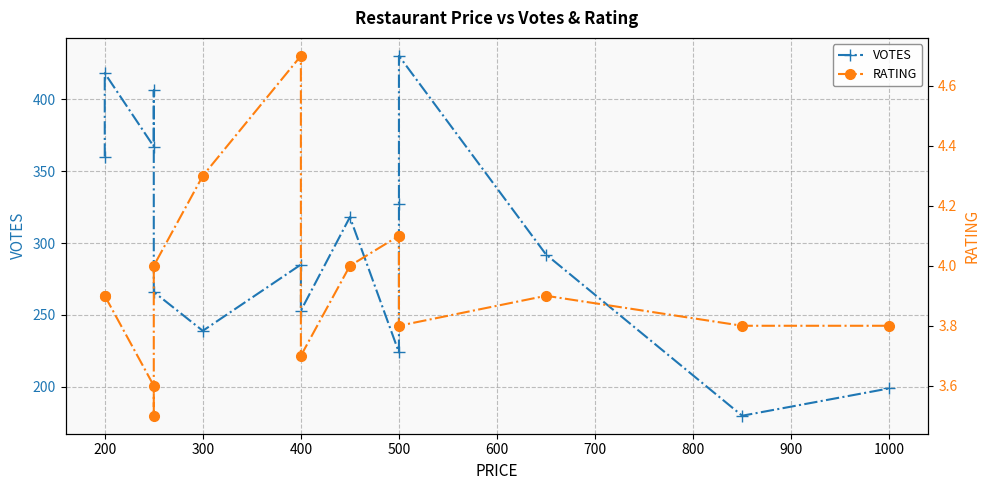

Which series has the widest spread of values?

VOTES